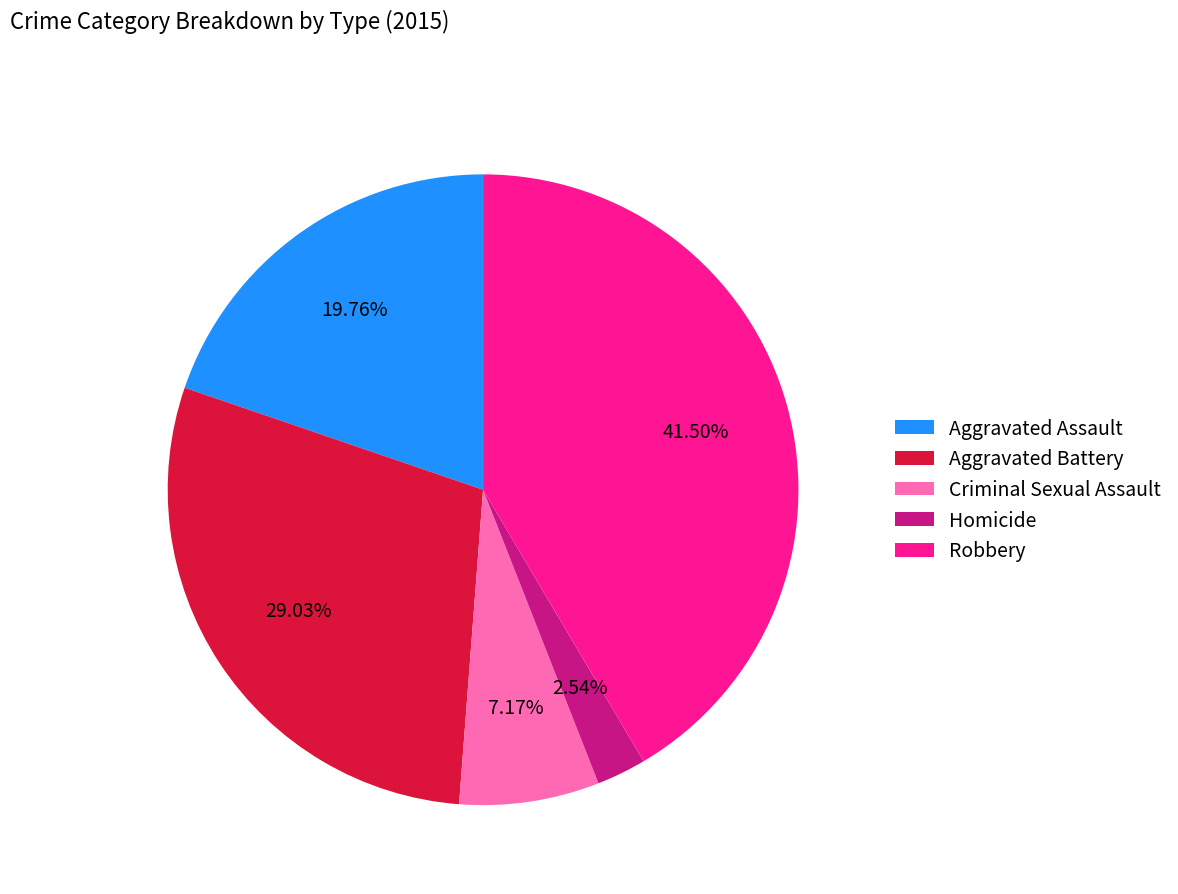

The Aggravated Battery slice represents 29% of the pie. True or false?

True